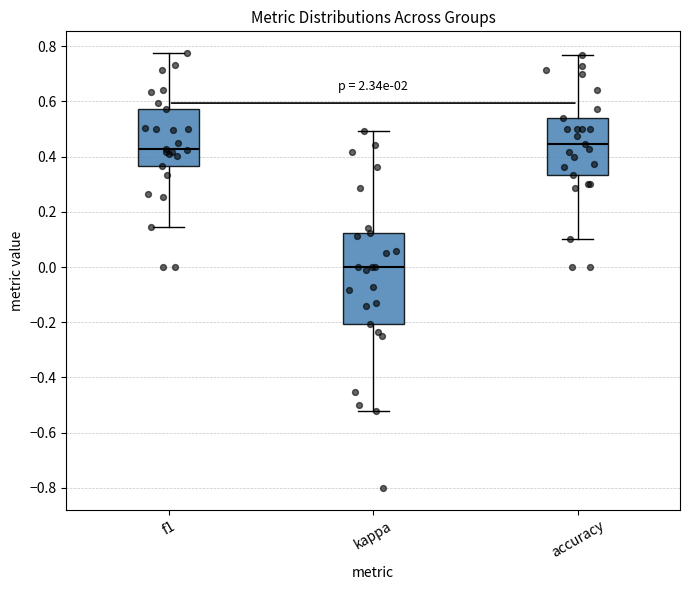

Reading left to right, read every box against the y-axis: the position of its median line, the range the box covers, and the ends of its whiskers. The values are not printed on the chart, so give them approximately, as read against the axis.

f1: median 0.42, box 0.36 to 0.58, whiskers 0.14 to 0.78
kappa: median 0.00, box -0.20 to 0.12, whiskers -0.52 to 0.50
accuracy: median 0.44, box 0.34 to 0.54, whiskers 0.10 to 0.76